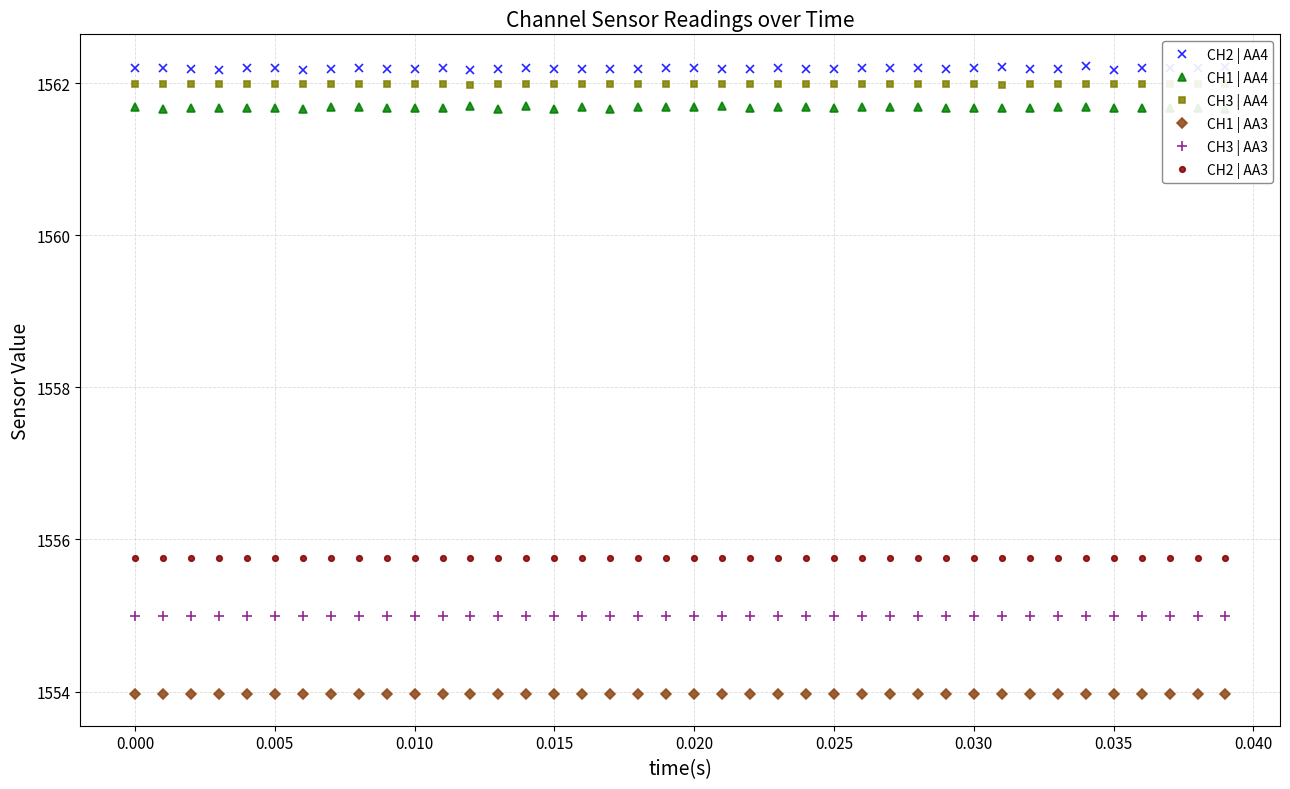

What is the value of the CH3 | AA4 point at the 30th from the left?

1562.0